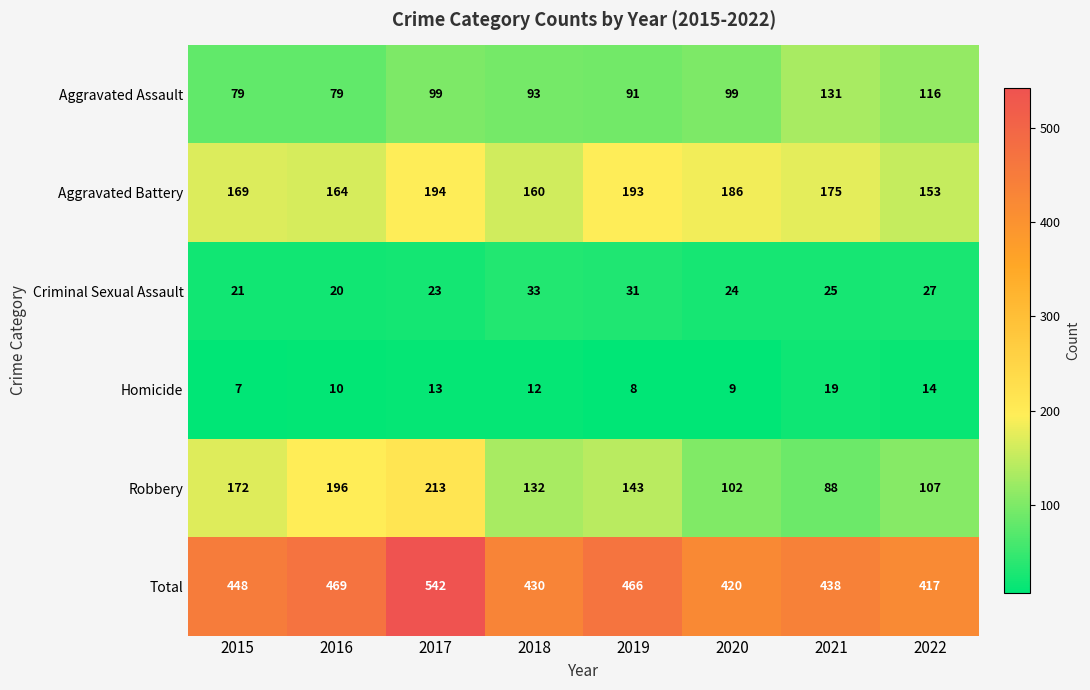

Read the Total value at 2021, to the nearest 5.

440